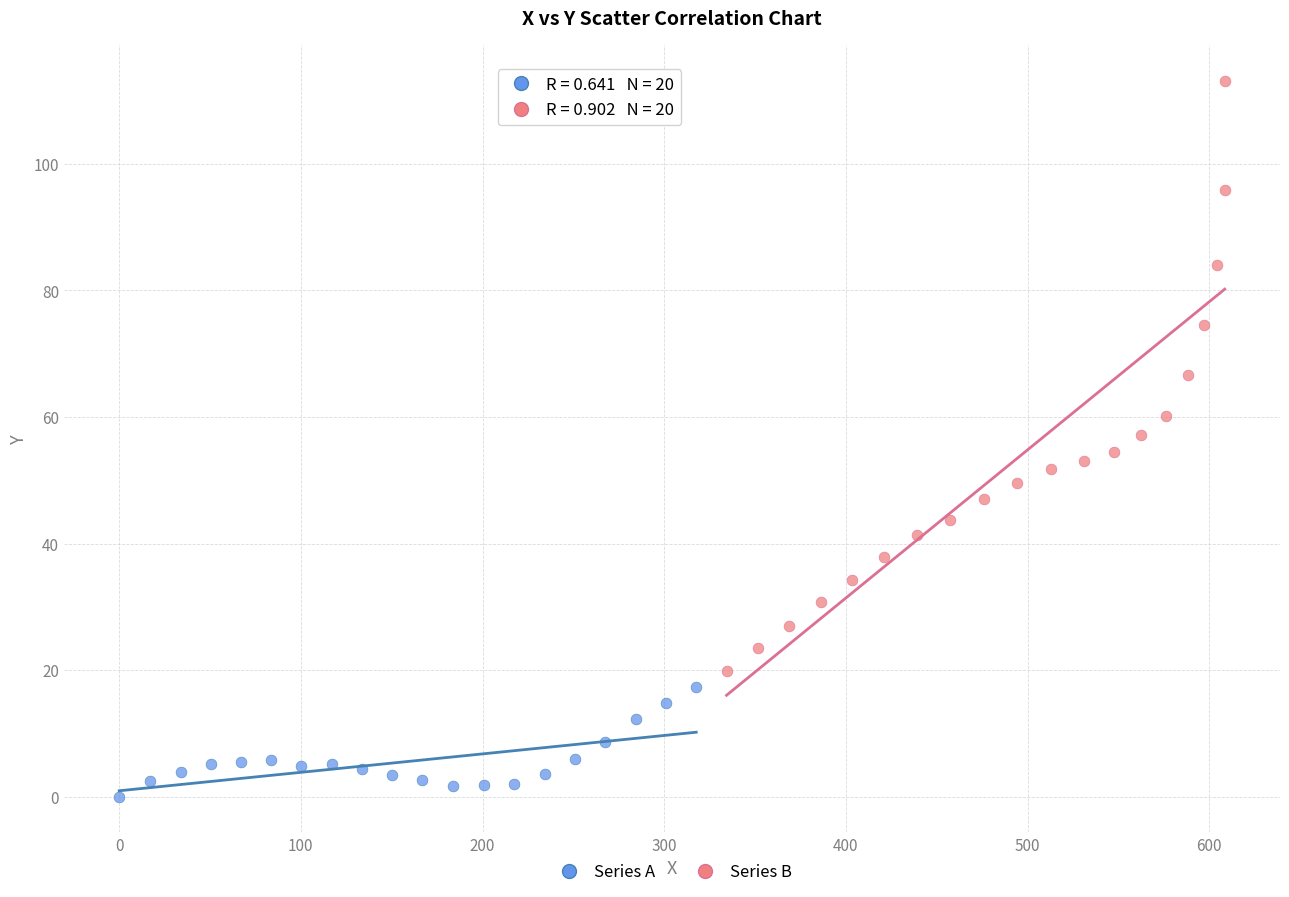

Which series reaches the maximum Y coordinate?

Series B